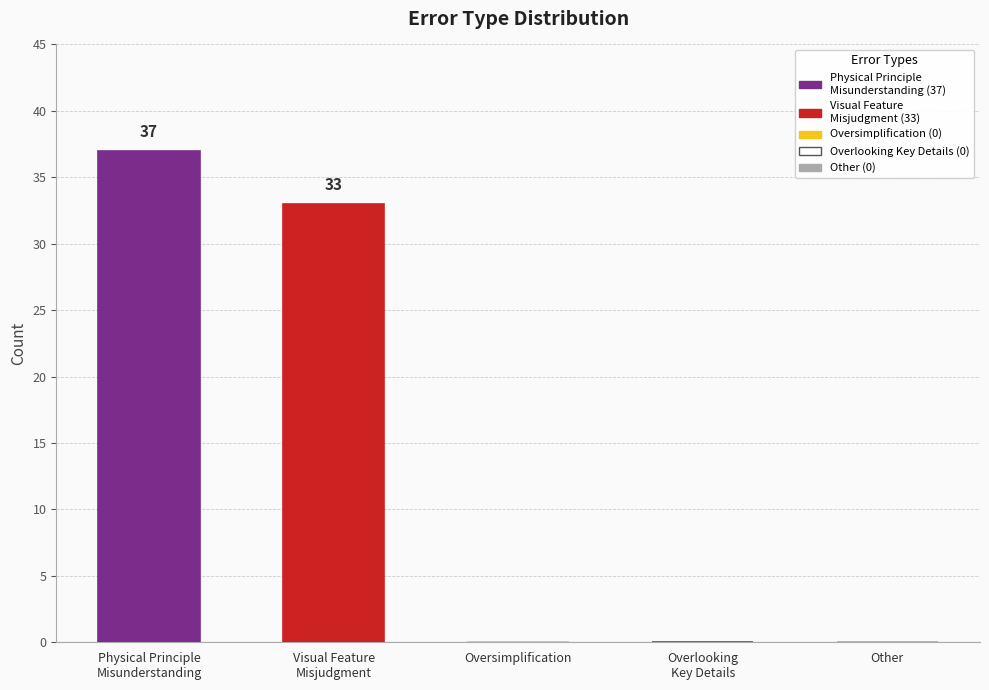

What is the minimum value shown in the chart?

33